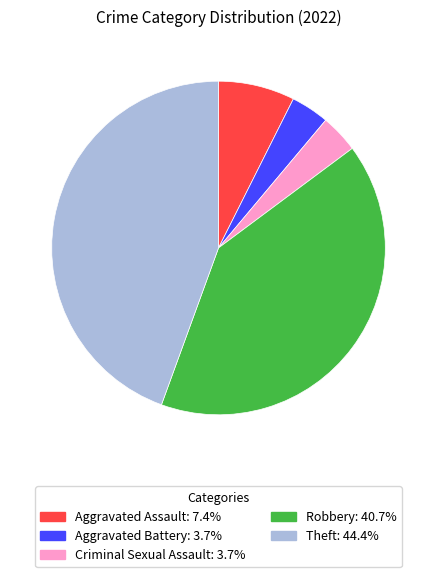

Combined, do Robbery and Criminal Sexual Assault account for over 50%?

No